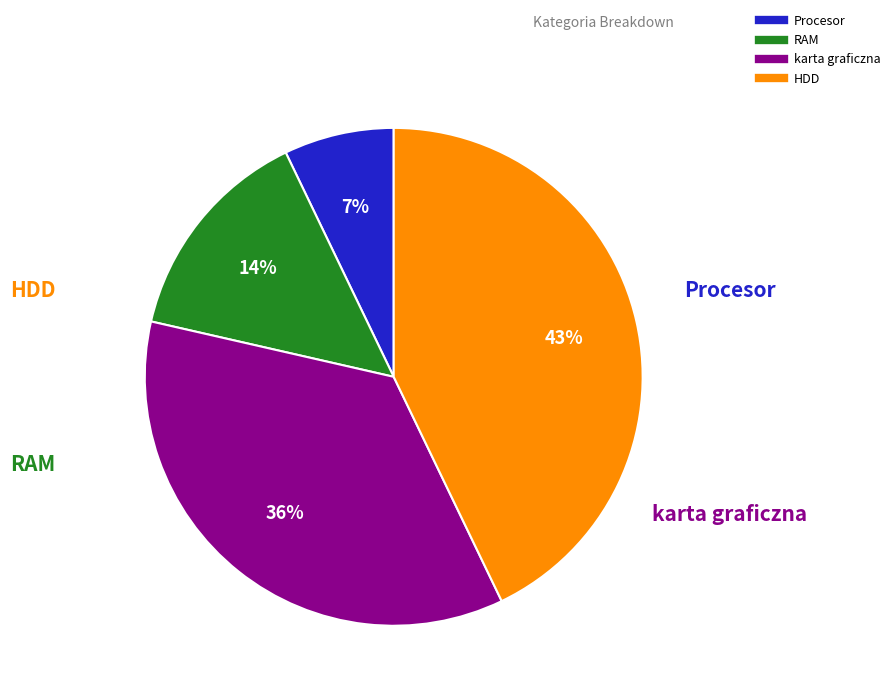

Combined, do HDD and karta graficzna account for over 50%?

Yes